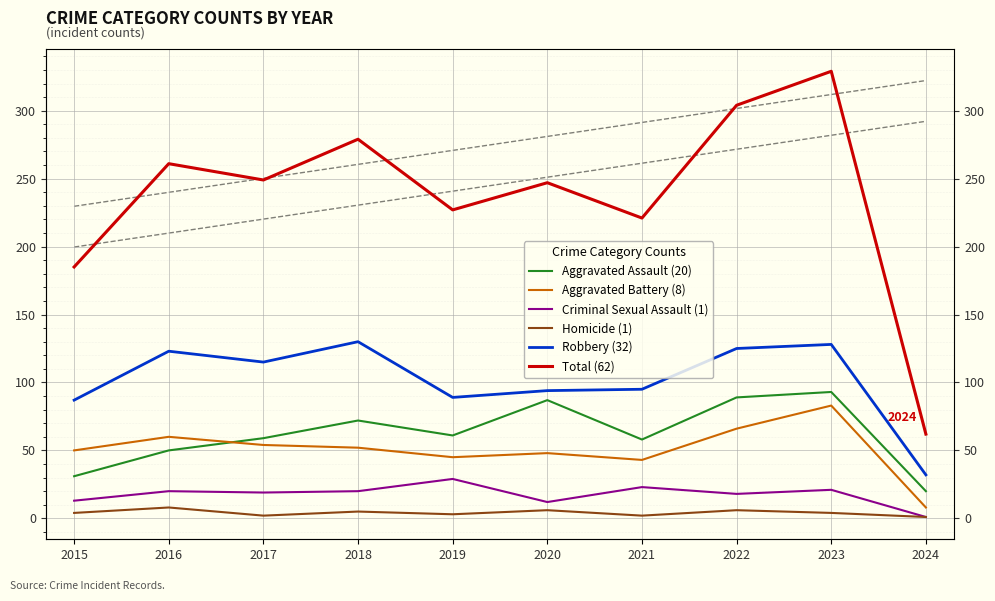

The value of Robbery (32) at 2021 is 95. True or false?

True